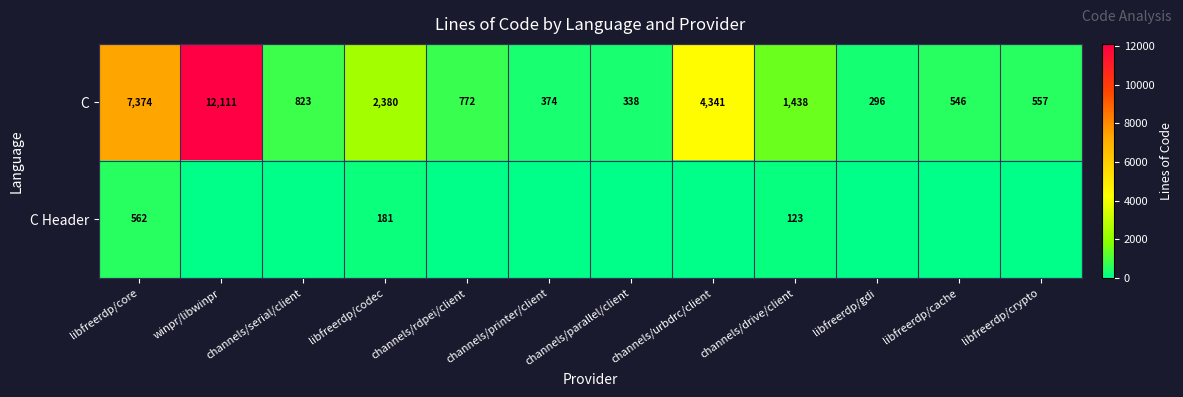

At libfreerdp/core, list the series in order from smallest to largest.

C Header, C